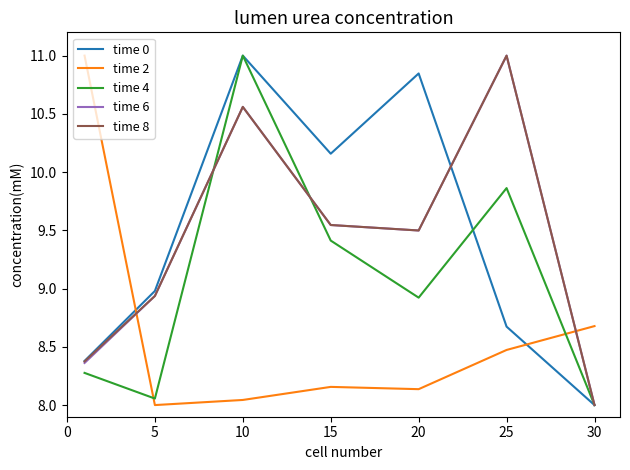

What is the greatest value displayed?

11.0